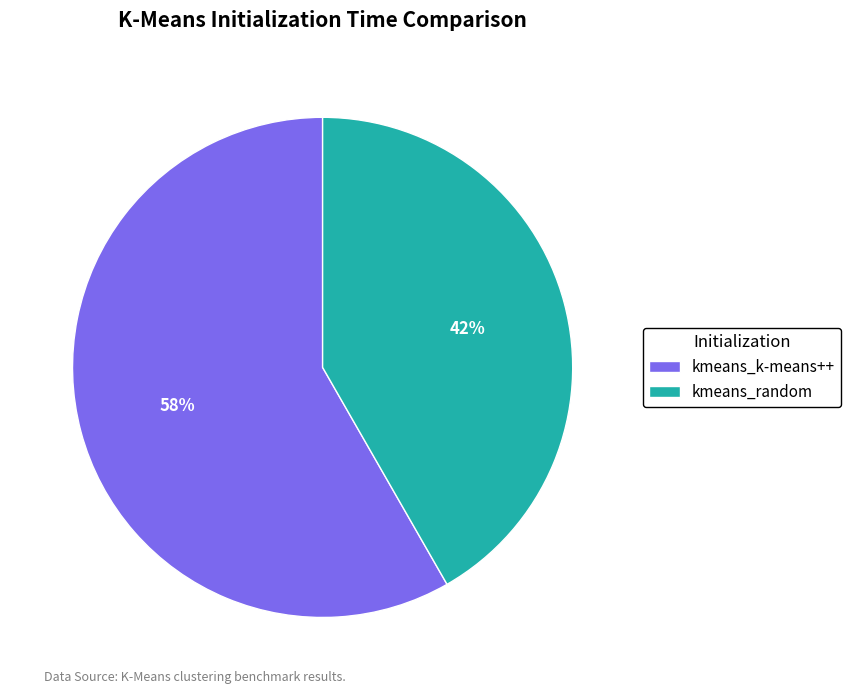

To the nearest percent, what percentage of the pie is kmeans_k-means++?

58%